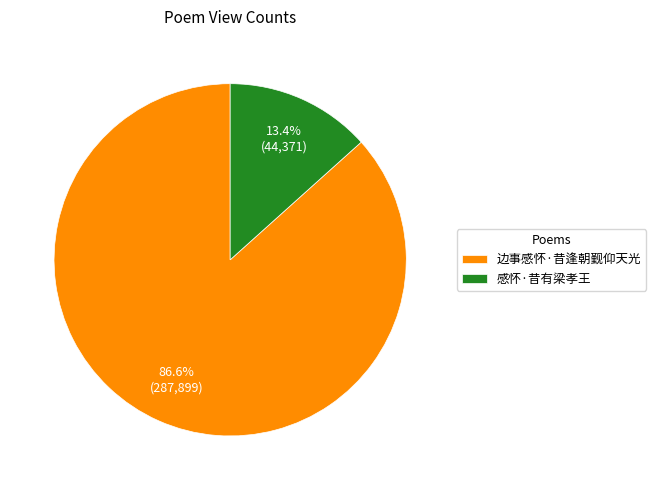

What is the largest slice in the pie chart?

边事感怀·昔逢朝觐仰天光